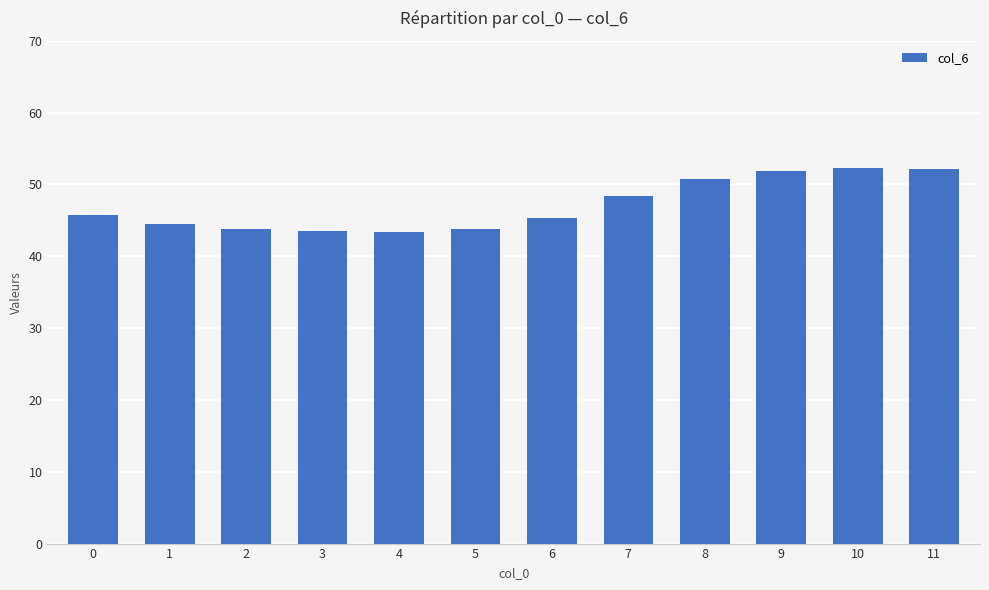

Between 4 and 9, which is larger?

9